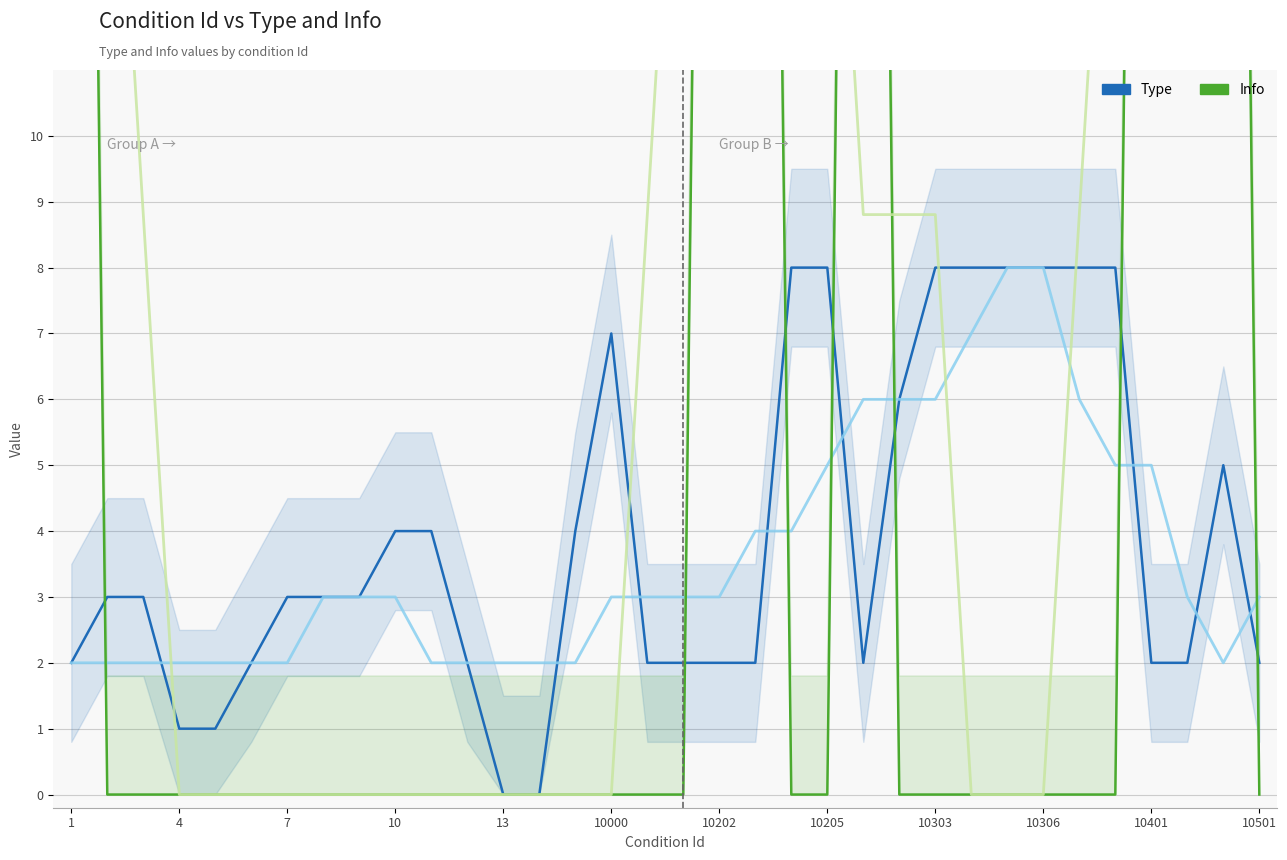

The Type (trend) series shows 6.0 at 10303. True or false?

True